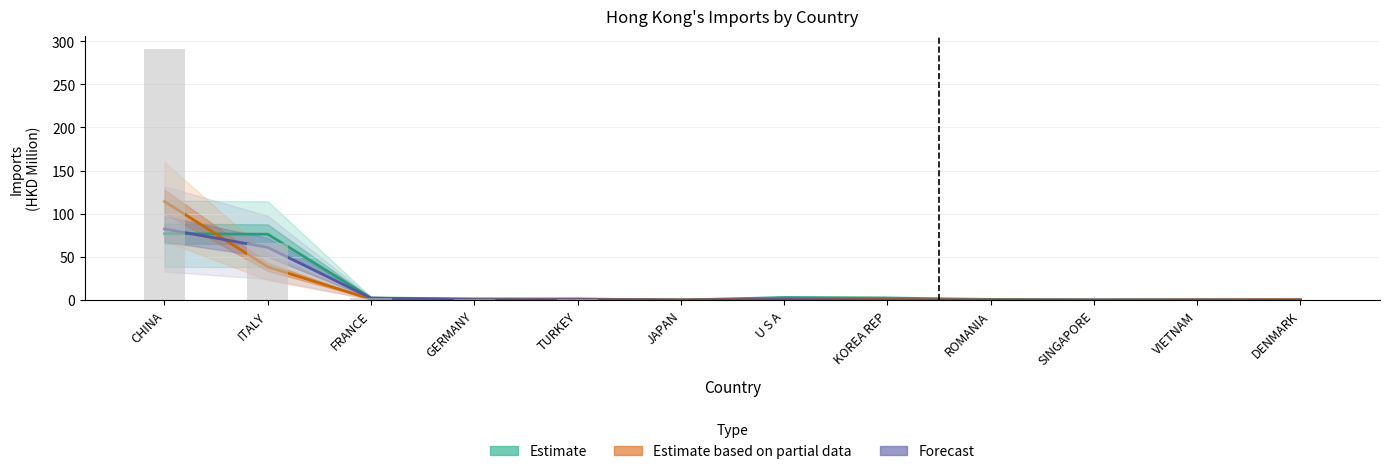

Which has a higher value, GERMANY or VIETNAM?

GERMANY